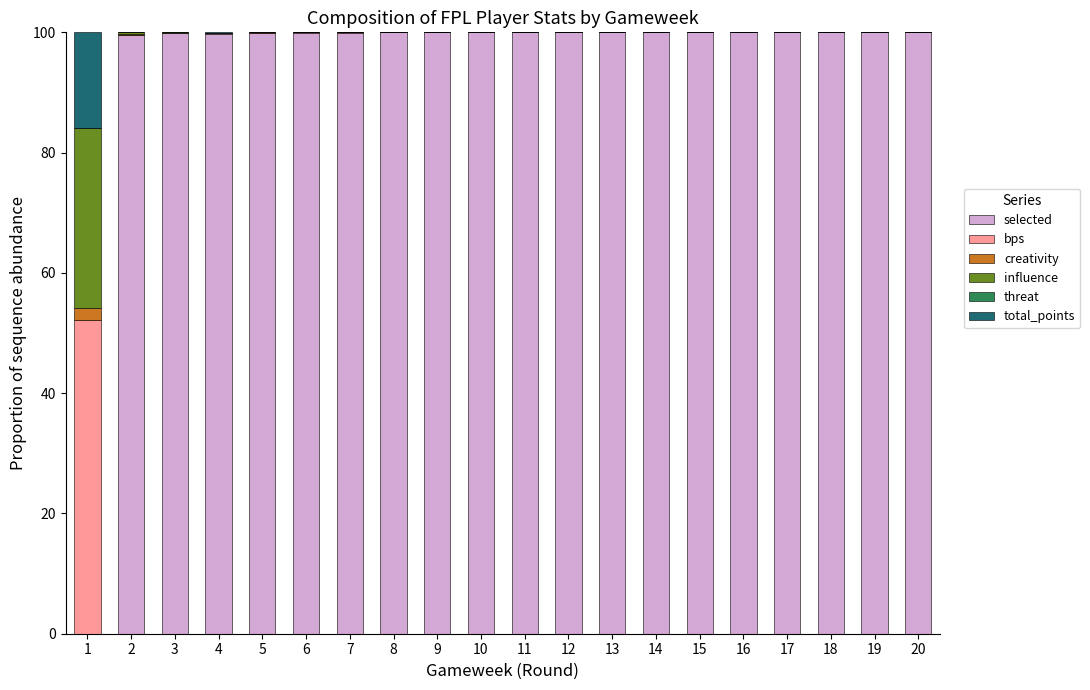

What is the highest value of the selected series?

100.0